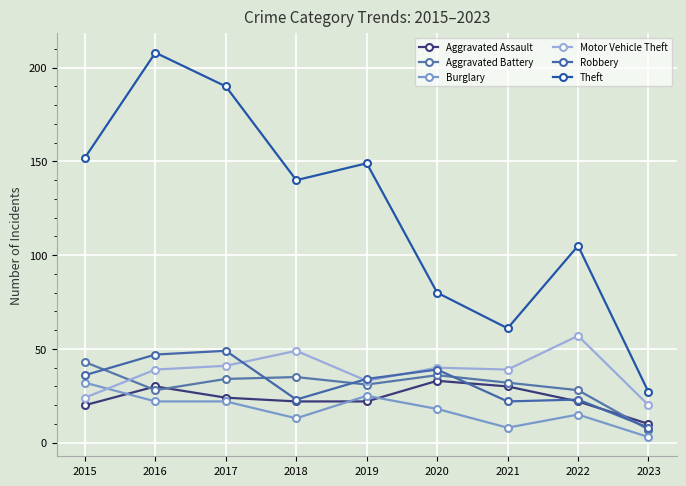

Reading right to left, transcribe all the data shown in this chart.

Aggravated Assault: 10	22	30	33	22	22	24	30	20
Aggravated Battery: 7	28	32	36	31	35	34	28	43
Burglary: 3	15	8	18	25	13	22	22	32
Motor Vehicle Theft: 20	57	39	40	33	49	41	39	24
Robbery: 8	23	22	39	34	23	49	47	36
Theft: 27	105	61	80	149	140	190	208	152